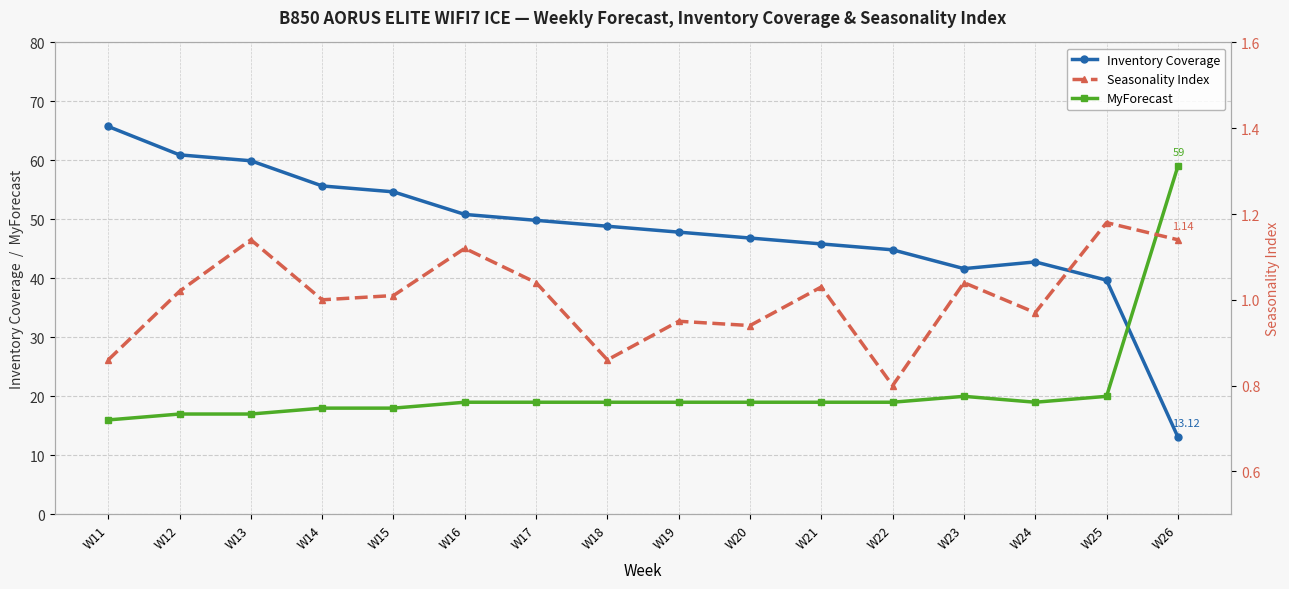

Where is MyForecast nearest to the value 37?

W23